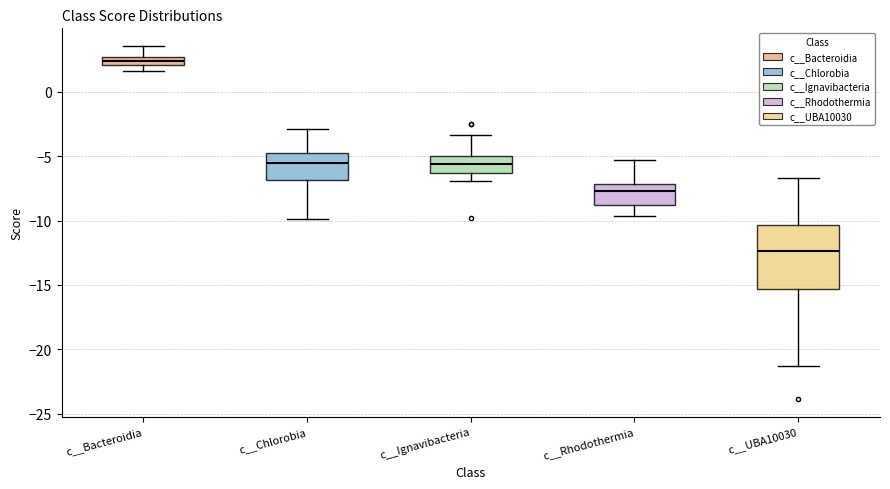

Which box has the highest median line?

c__Bacteroidia